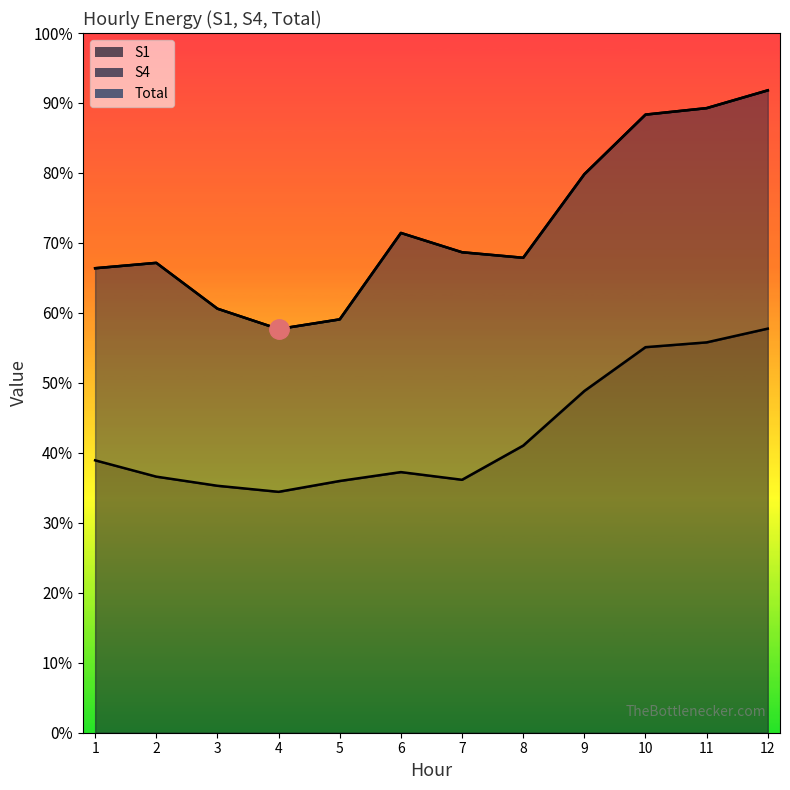

Reading left to right, transcribe all the data shown in this chart.

S1: 21411	20129	19411	18935	19788	20486	19882	22568	26861	30306	30683	31764
Total: 36512	36934	33332	31733	32493	39285	37768	37333	43902	48587	49096	50494